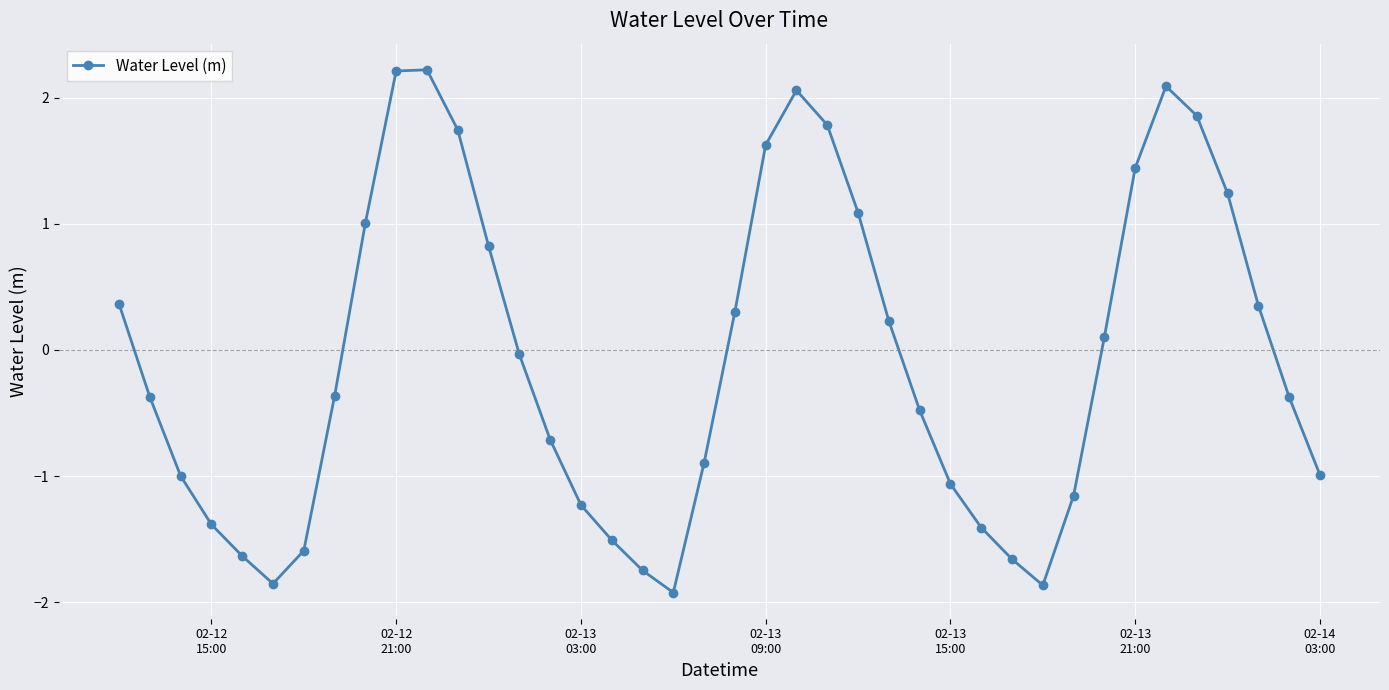

What is the difference between the second highest and minimum values?

4.1